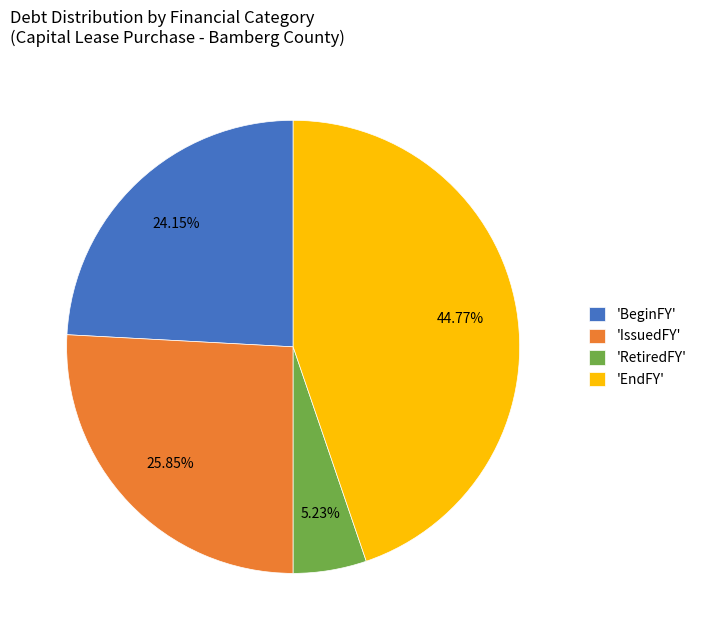

Is the sum of 'RetiredFY' and 'BeginFY' greater than half?

No